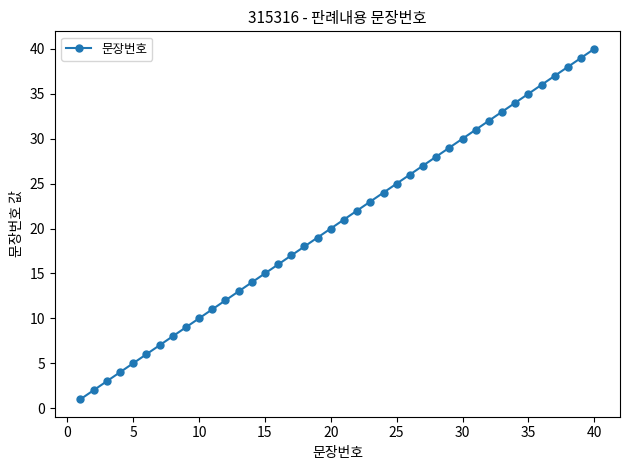

What is the sum of all values?

820